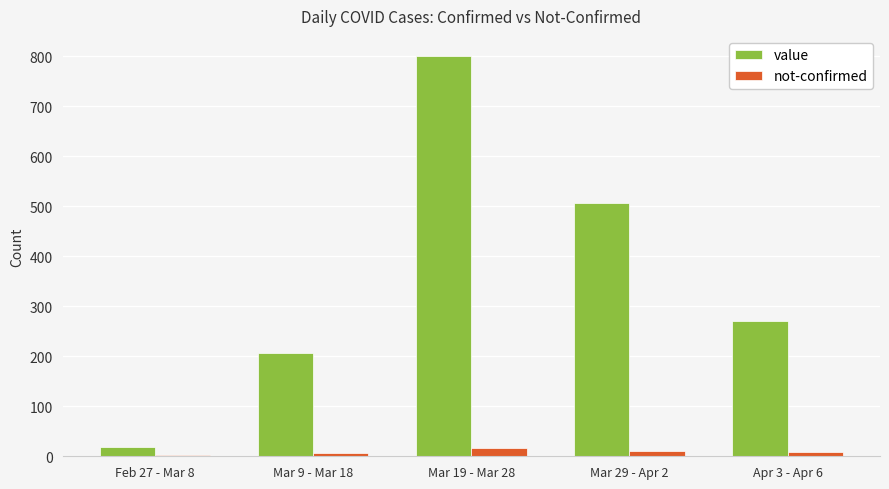

Which series has the largest range (max minus min)?

value